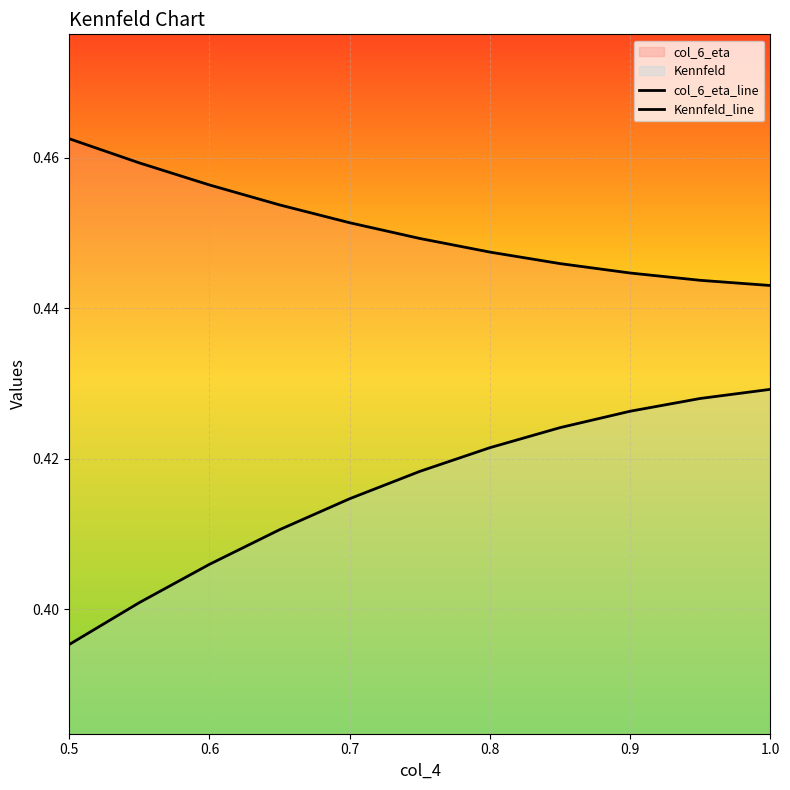

How many data points does each series have?

11